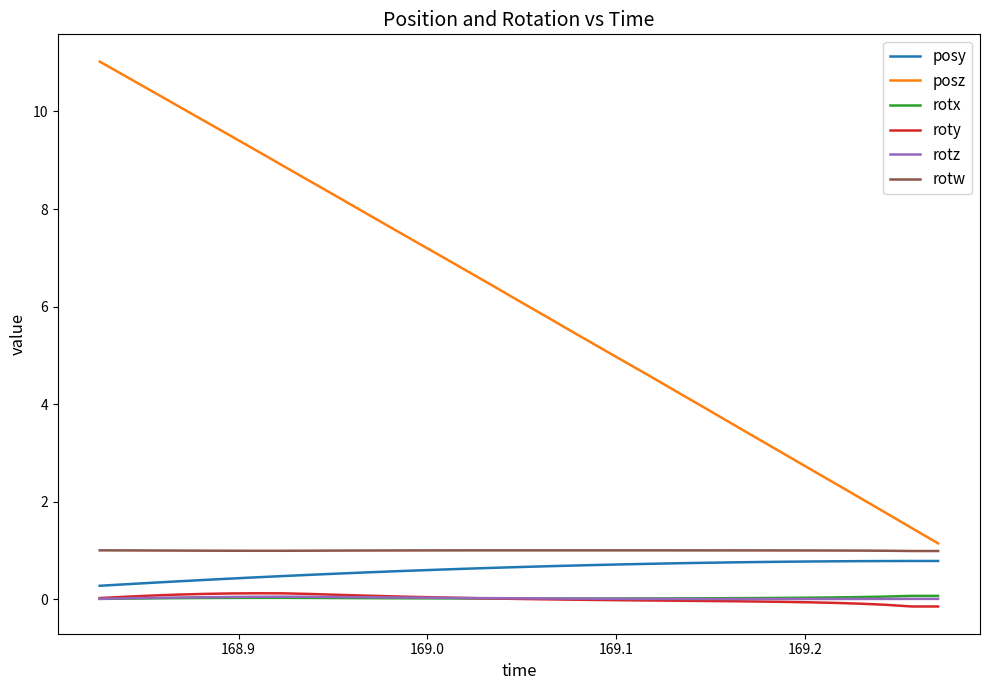

What are all the series names shown in the legend?

posy, posz, rotx, roty, rotz, rotw